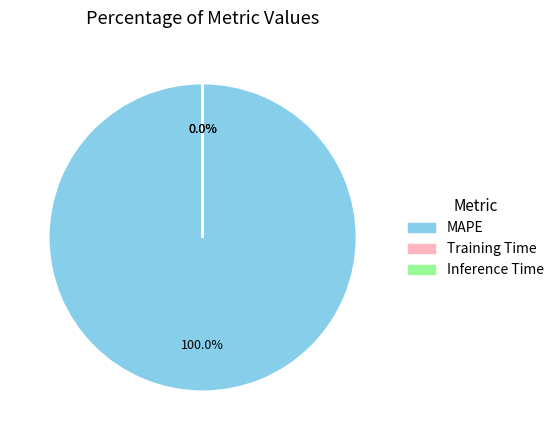

Which slice represents more than half of the pie?

MAPE